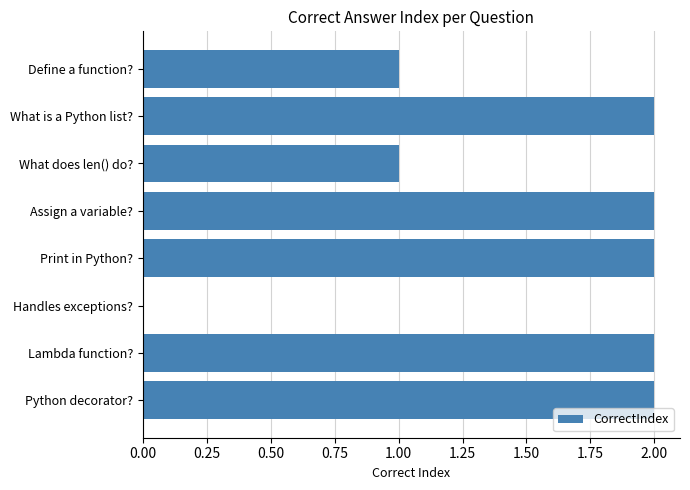

What is the ratio of the value at Print in Python? to the value at Lambda function??

1.0